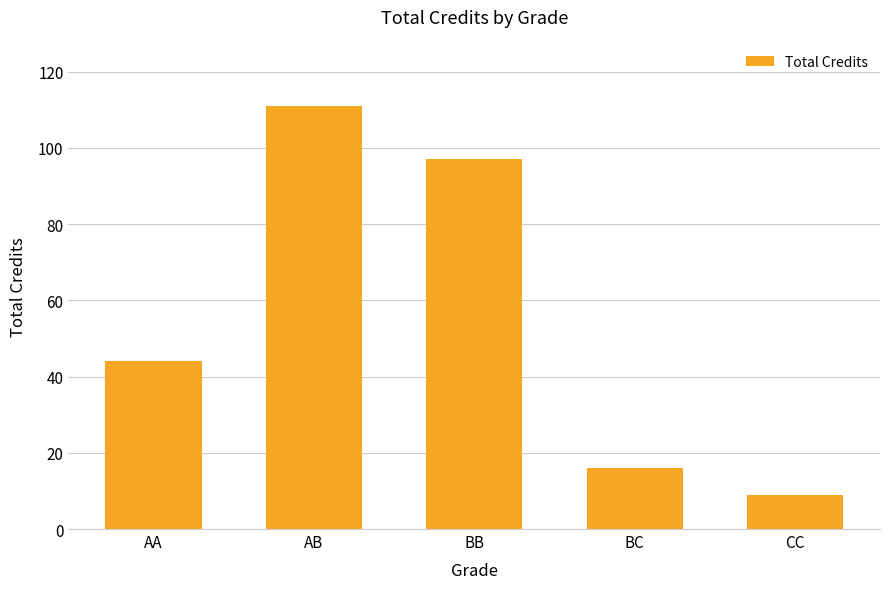

What is the approximate value at AA?

44